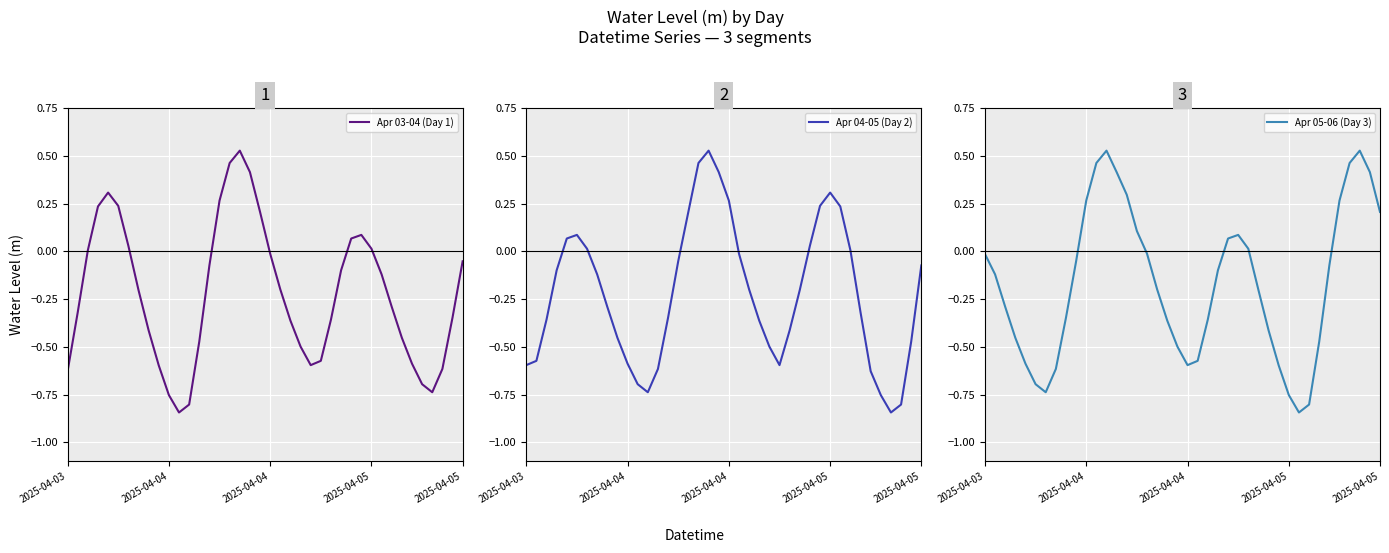

Reading left to right, extract all data points from this chart.

Apr 03-04 (Day 1): -0.6	-0.3	0.0	0.2	0.3	0.2	0.0	-0.2	-0.4	-0.6	-0.8	-0.8	-0.8	-0.5	-0.1	0.3	0.5	0.5	0.4	0.2	-0.0	-0.2	-0.4	-0.5	-0.6	-0.6	-0.4	-0.1	0.1	0.1	0.0	-0.1	-0.3	-0.5	-0.6	-0.7	-0.7	-0.6	-0.3	-0.1
Apr 04-05 (Day 2): -0.6	-0.6	-0.4	-0.1	0.1	0.1	0.0	-0.1	-0.3	-0.5	-0.6	-0.7	-0.7	-0.6	-0.3	-0.1	0.2	0.5	0.5	0.4	0.3	-0.0	-0.2	-0.4	-0.5	-0.6	-0.4	-0.2	0.0	0.2	0.3	0.2	0.0	-0.3	-0.6	-0.8	-0.8	-0.8	-0.5	-0.1
Apr 05-06 (Day 3): -0.0	-0.1	-0.3	-0.5	-0.6	-0.7	-0.7	-0.6	-0.3	-0.1	0.3	0.5	0.5	0.4	0.3	0.1	-0.0	-0.2	-0.4	-0.5	-0.6	-0.6	-0.4	-0.1	0.1	0.1	0.0	-0.2	-0.4	-0.6	-0.8	-0.8	-0.8	-0.5	-0.1	0.3	0.5	0.5	0.4	0.2